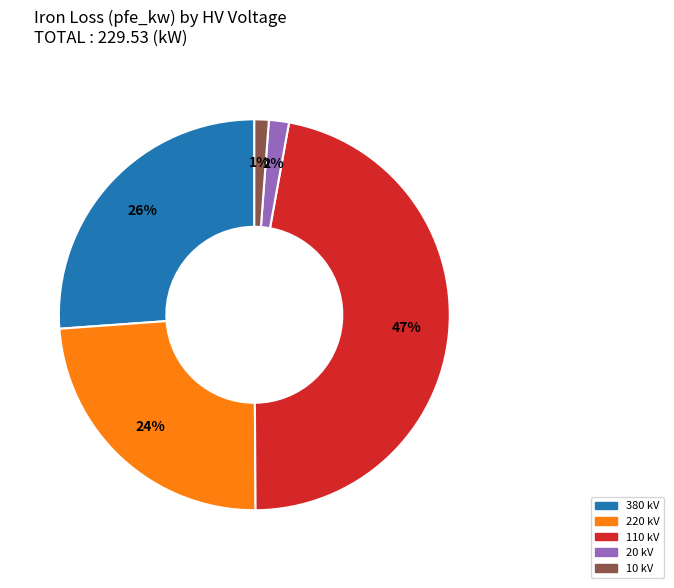

To the nearest percent, what portion does 110 kV represent?

47%